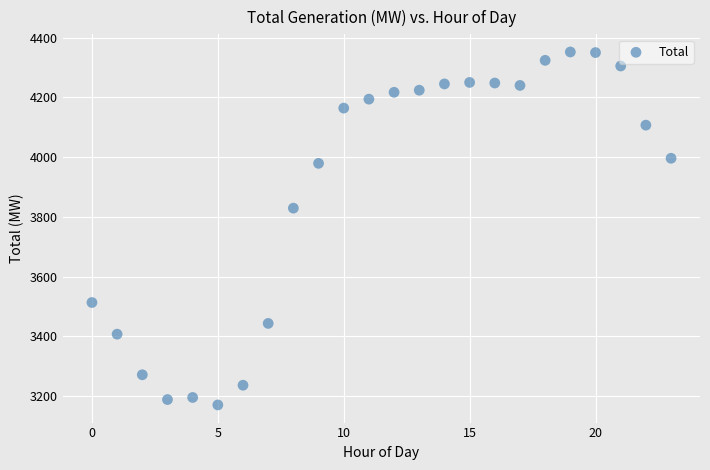

What is the range of Y values (max minus min)?

1182